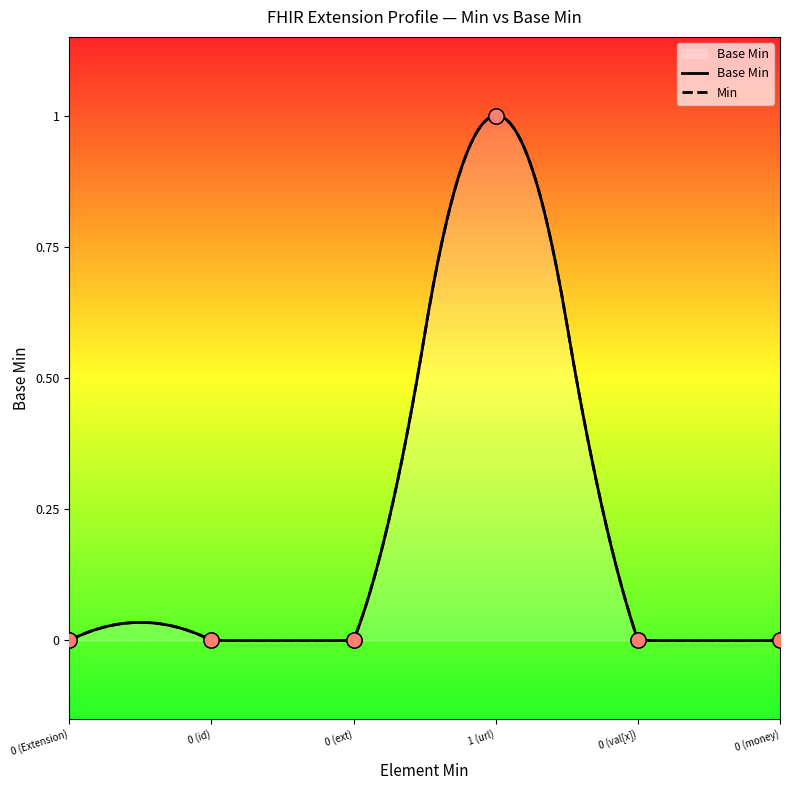

Between 0 (money) and 0 (val[x]), which is larger?

0 (money)